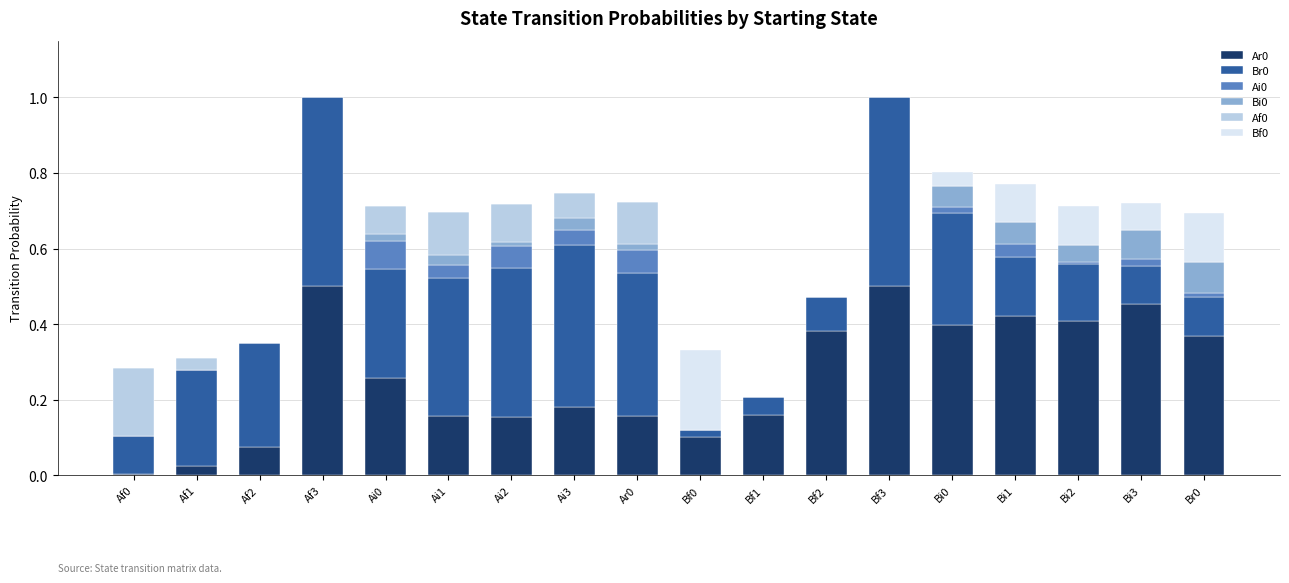

Is it true that Ai0 equals 0.0 at Bi0?

False